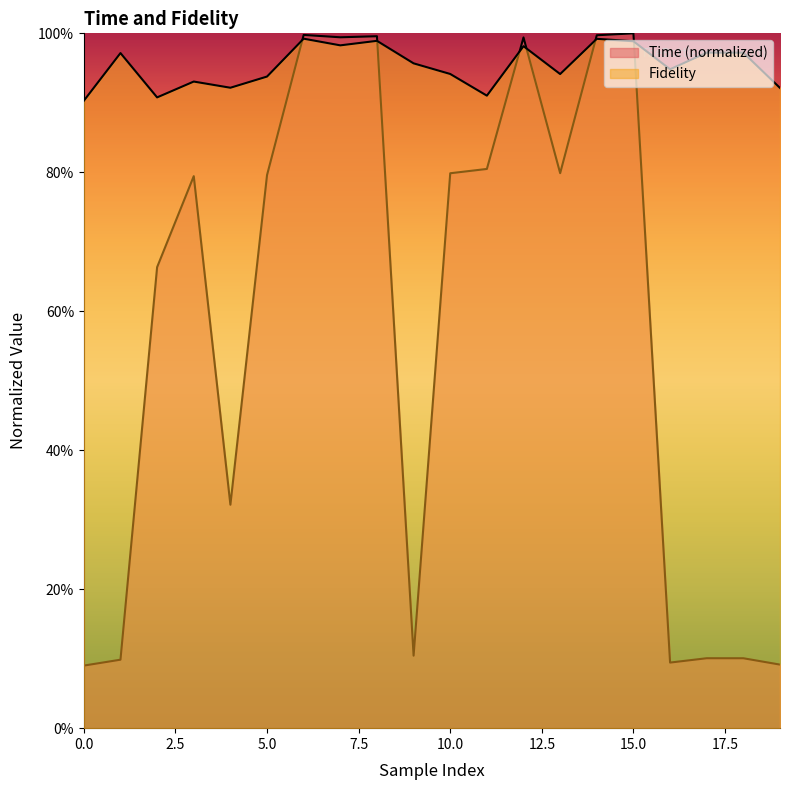

Which has a higher value, 11 or 16?

11